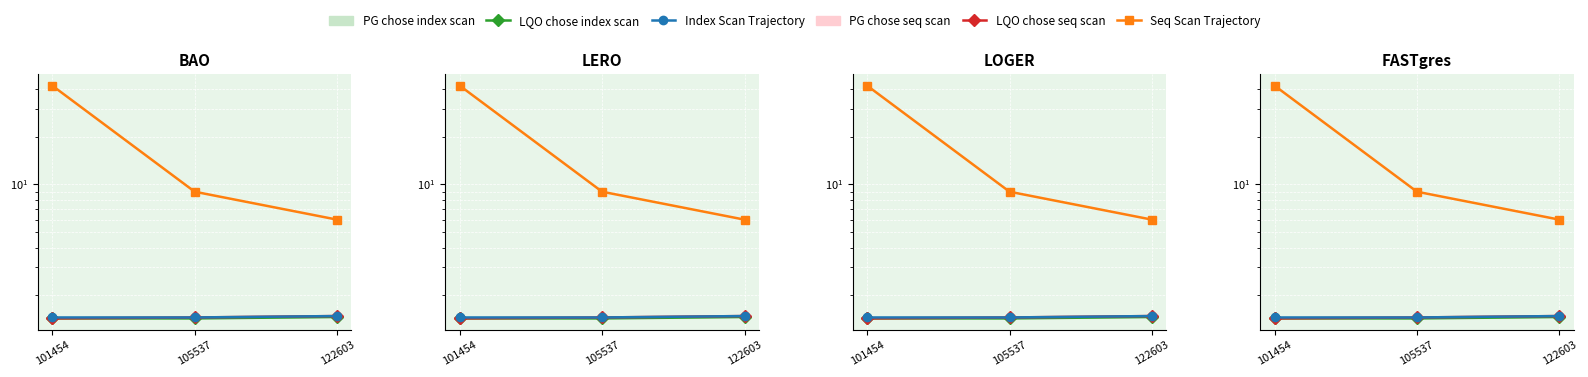

Is the value of Seq Scan Trajectory at 105537 greater than the value of LQO chose seq scan at 122603?

Yes